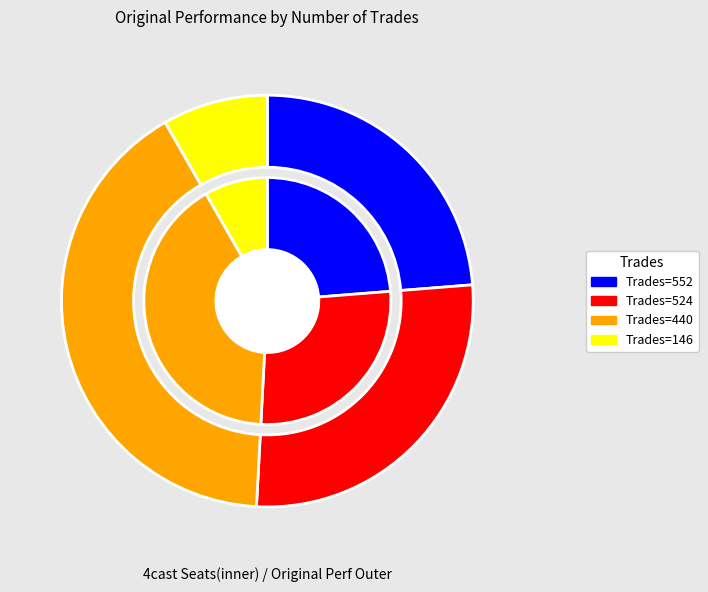

Which has a higher value, 524 or 552?

524